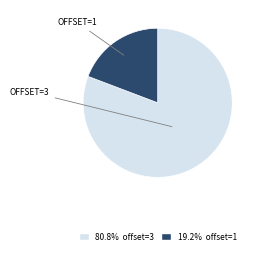

Does any single category account for the majority?

Yes